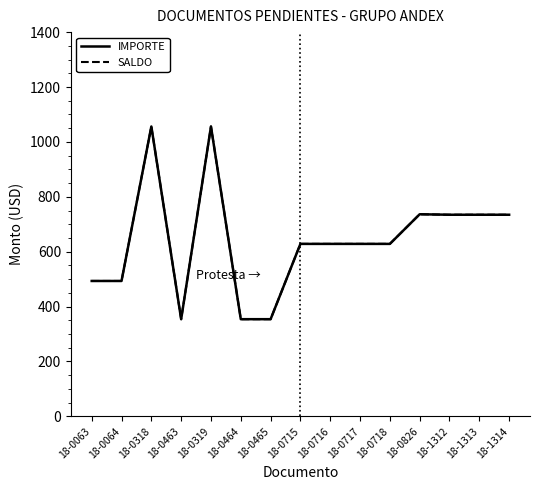

Does the chart have visible grid lines?

No